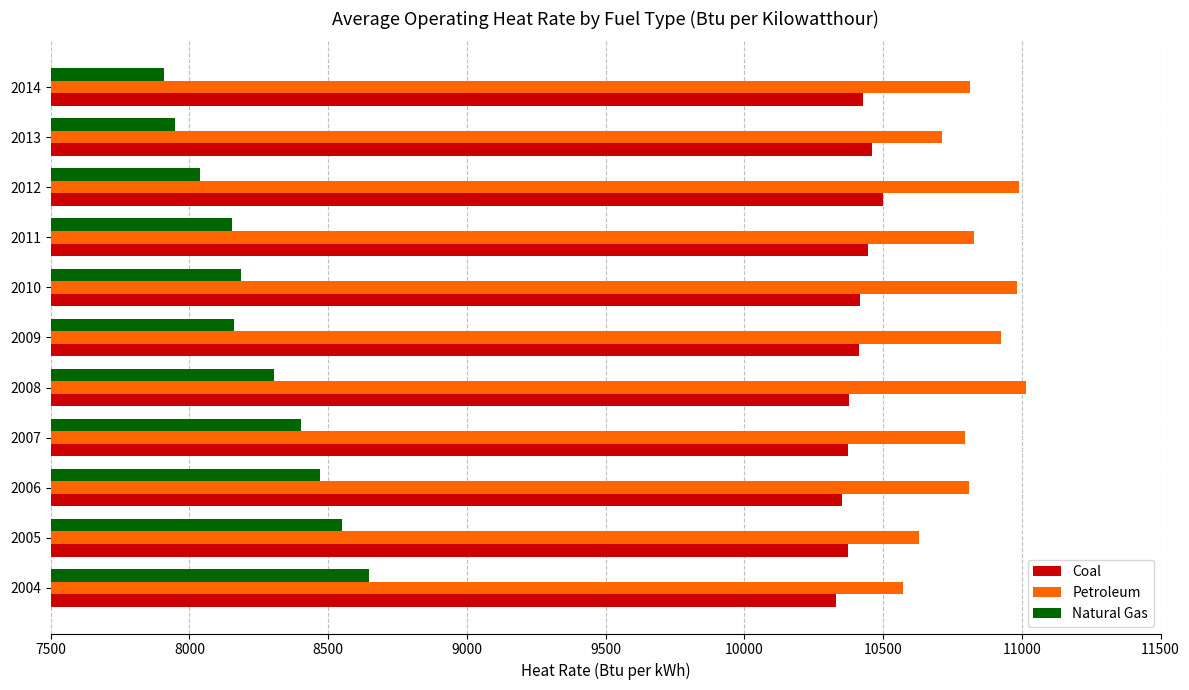

What is the greatest value displayed?

11015